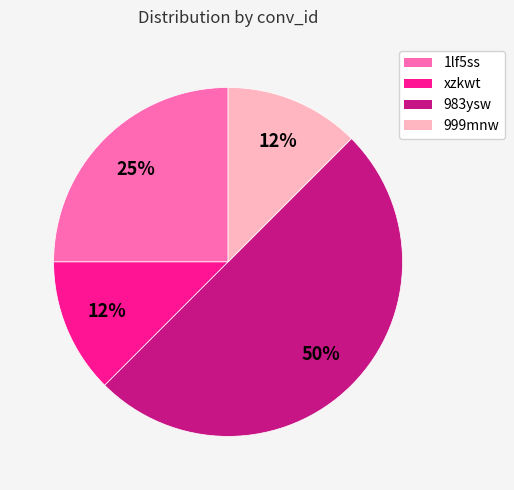

Does 1lf5ss account for over 50% of the chart?

No